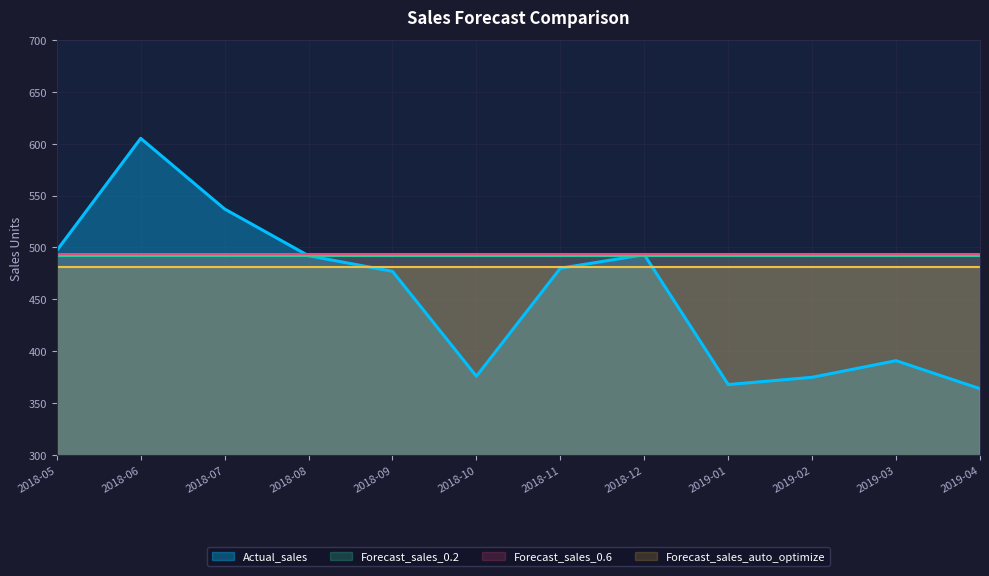

At which label is Forecast_sales_0.2 closest to 491?

2018-05